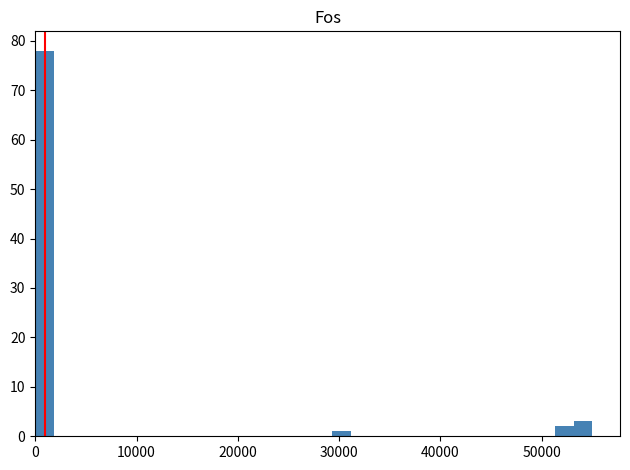

Read against the x-axis, roughly where is the centre of the tallest bar?

1000